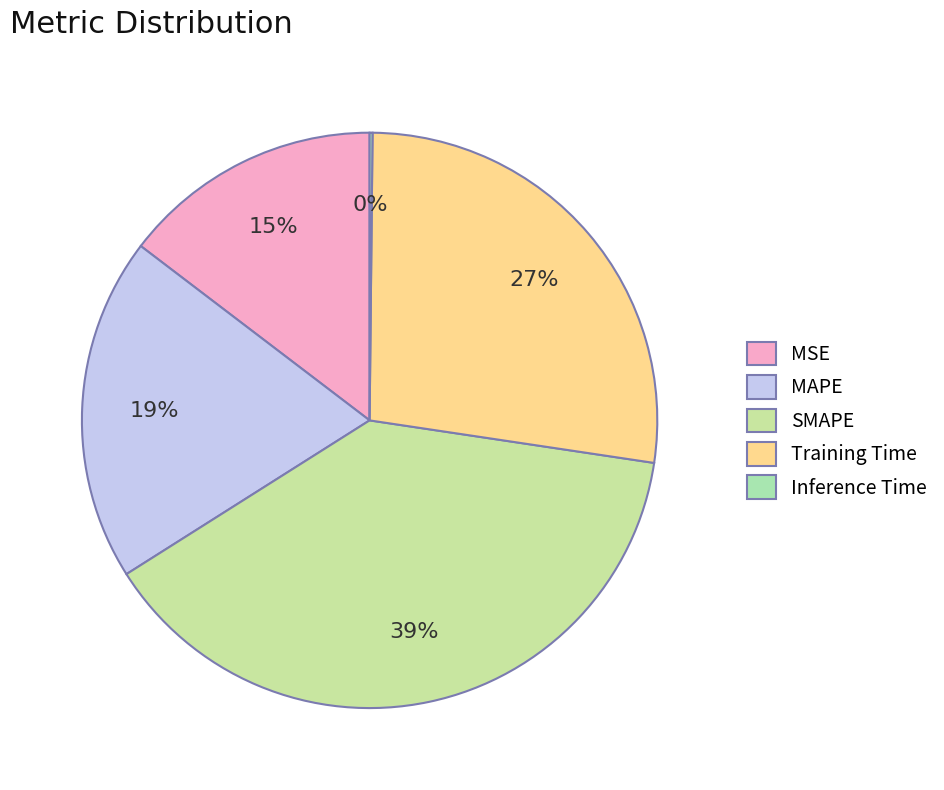

Is MSE the majority of the pie?

No